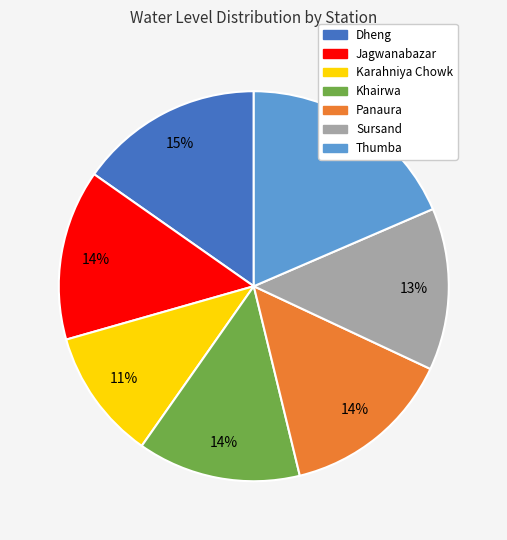

How many slices are in this pie chart?

7